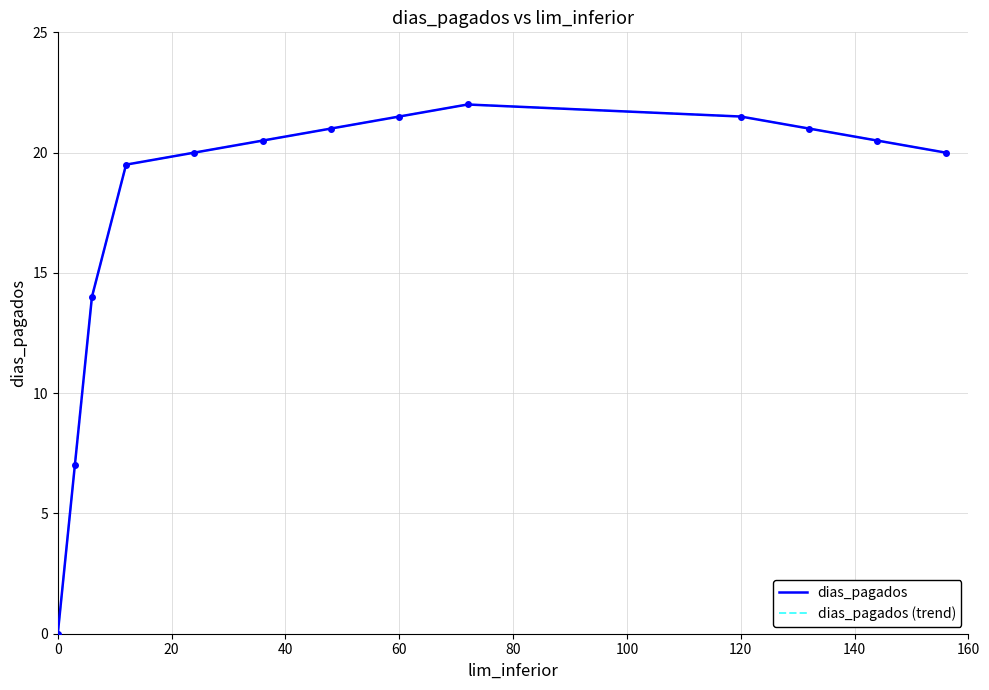

Is this an area chart (filled region under the line)?

No